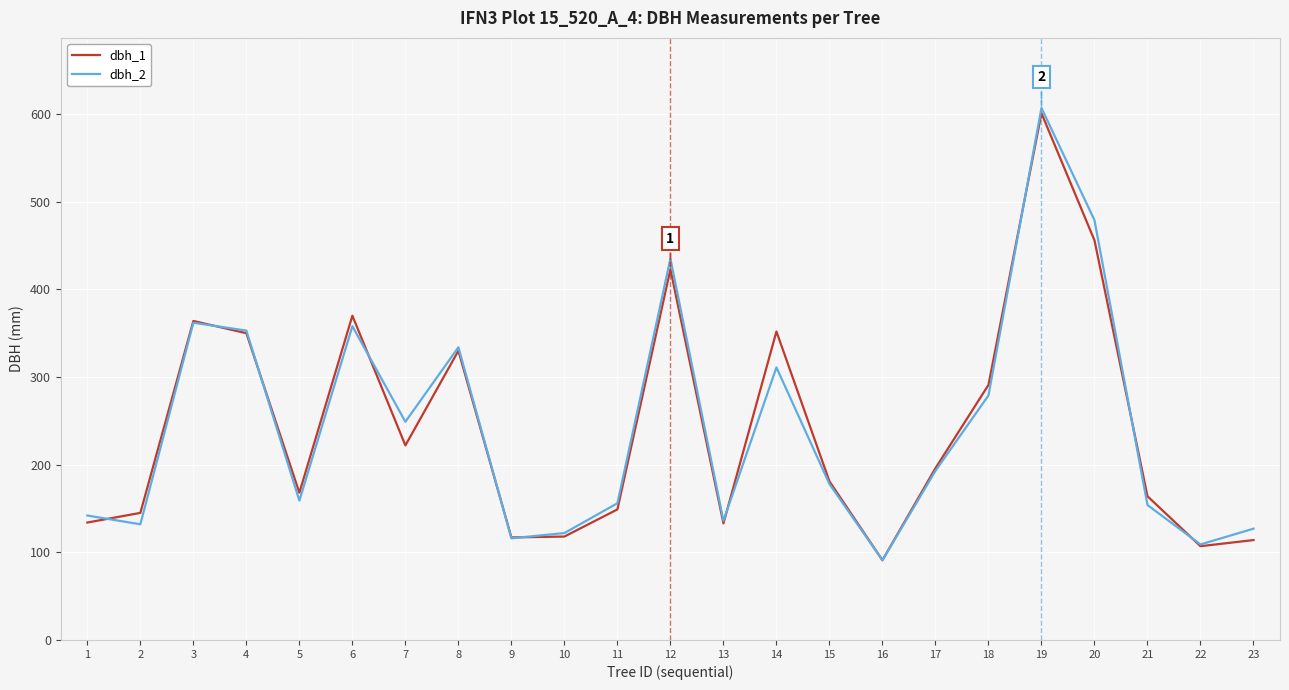

Is the value of dbh_1 at 11 greater than the value of dbh_2 at 19?

No